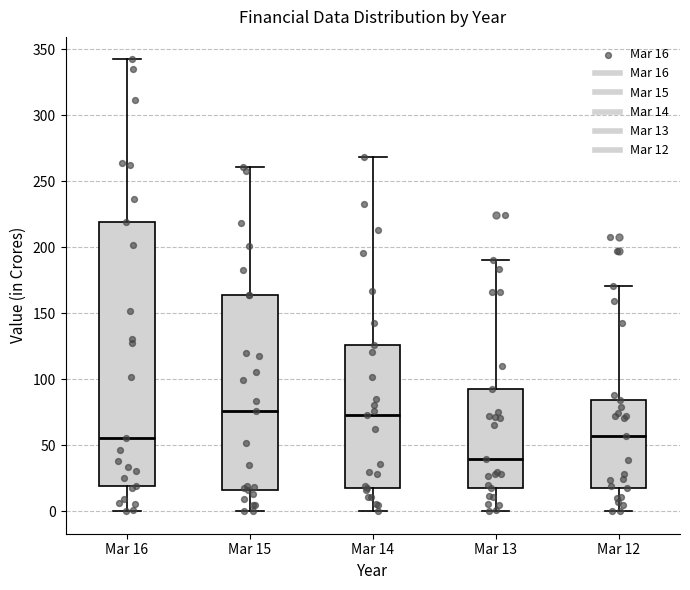

Reading left to right, read every box against the y-axis: the position of its median line, the range the box covers, and the ends of its whiskers. The values are not printed on the chart, so give them approximately, as read against the axis.

Mar 16: median 55, box 20 to 220, whiskers 0 to 340
Mar 15: median 75, box 15 to 165, whiskers 0 to 260
Mar 14: median 75, box 15 to 125, whiskers 0 to 270
Mar 13: median 40, box 15 to 90, whiskers 0 to 190
Mar 12: median 55, box 15 to 85, whiskers 0 to 170